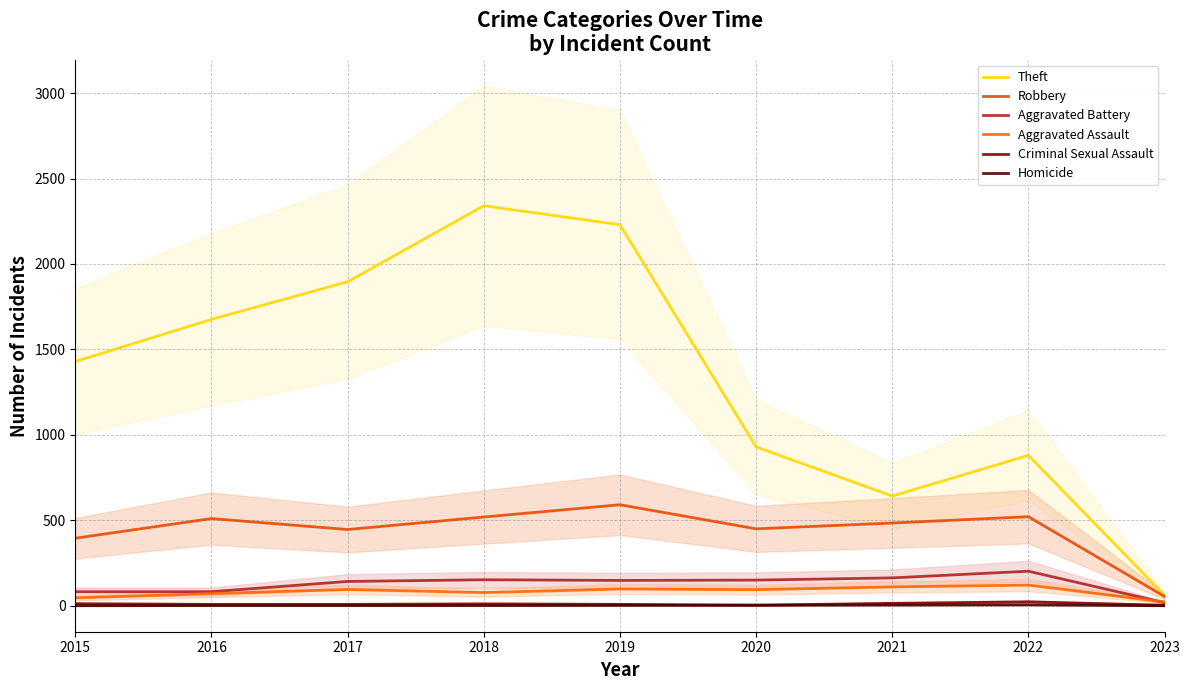

At which label does Homicide first exceed 1?

2019